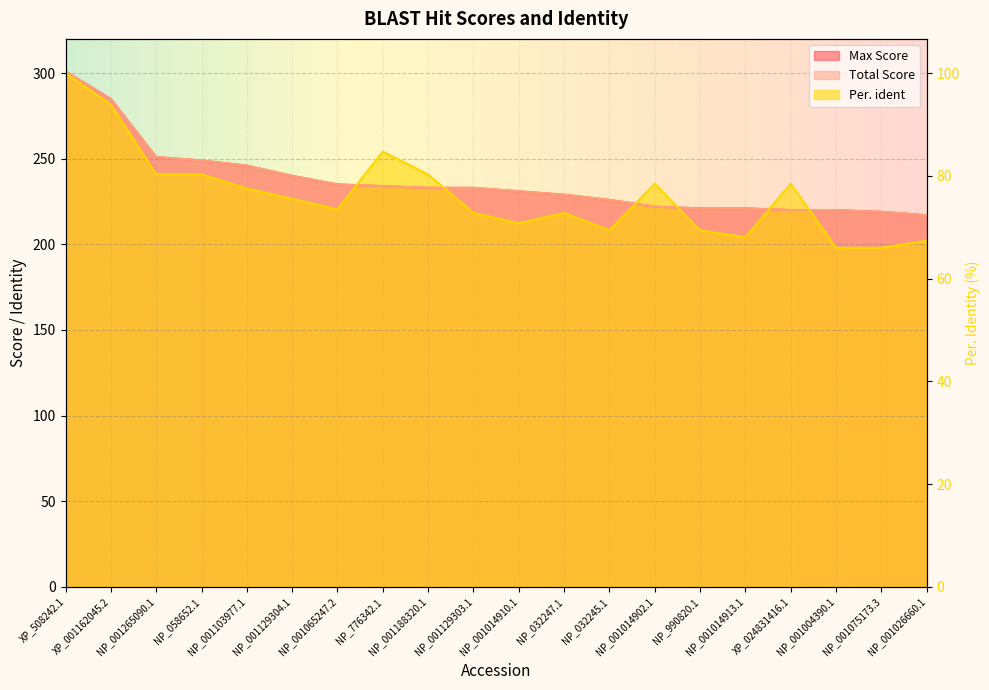

What is the maximum value shown in the chart?

301.0